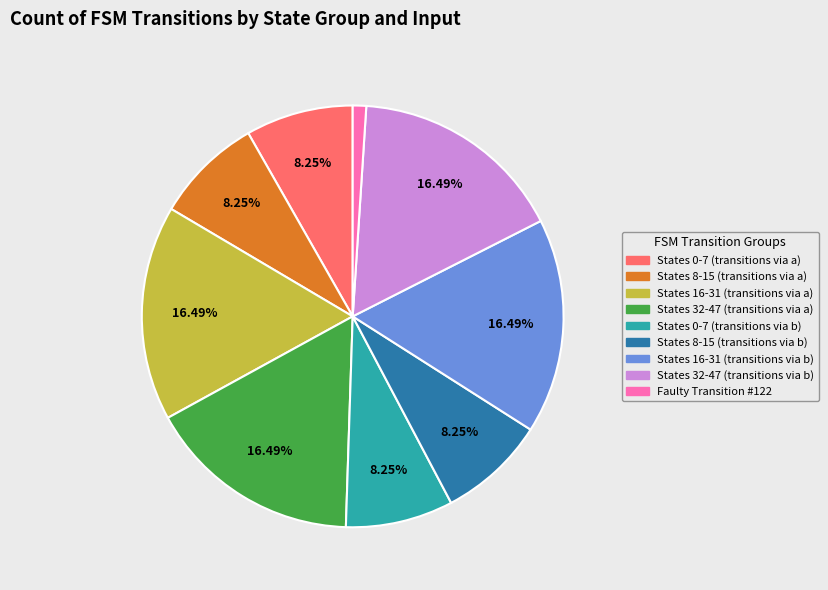

Does any single category account for the majority?

No